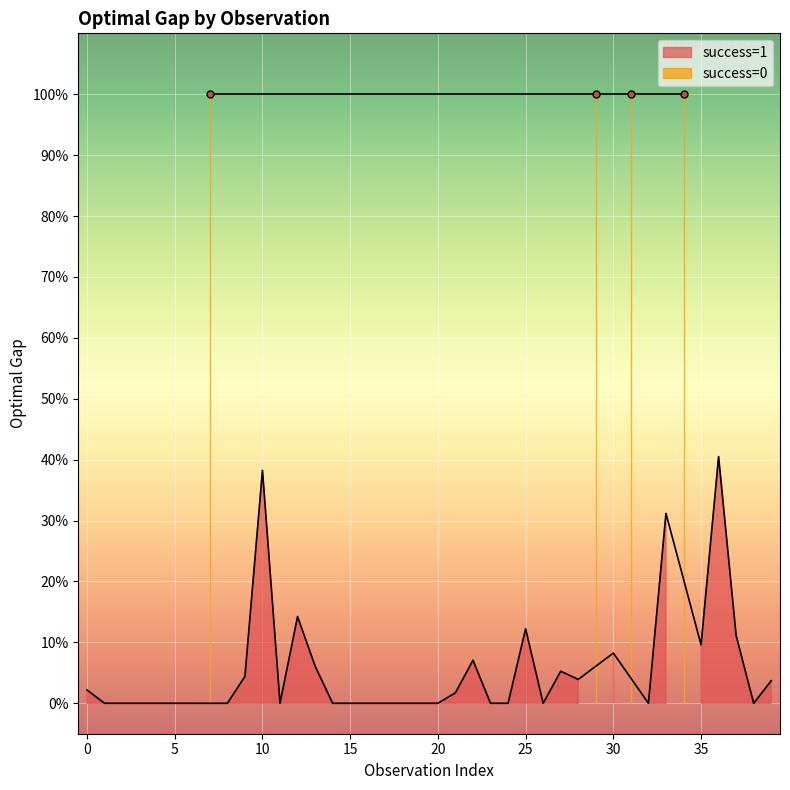

Reading left to right, what are all the values shown in this chart?

2.2	0.0	0.0	0.0	0.0	0.0	0.0	100.0	0.0	4.4	38.2	0.0	14.2	6.1	0.0	0.0	0.0	0.0	0.0	0.0	0.0	1.7	7.1	0.0	0.0	12.2	0.0	5.3	3.9	100.0	8.2	100.0	0.0	31.2	100.0	9.6	40.5	11.1	0.0	3.7